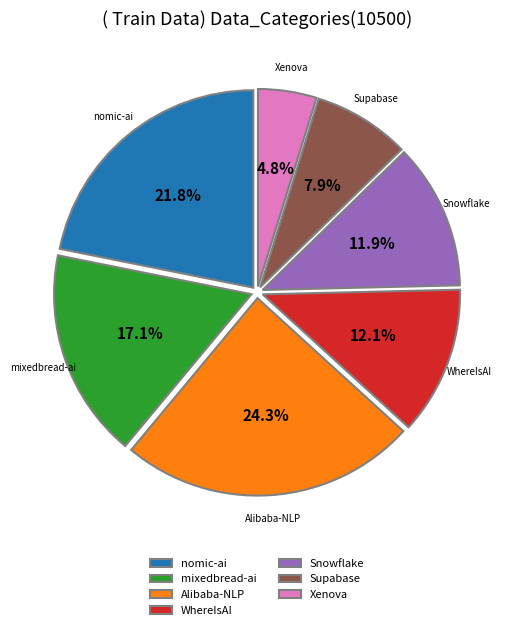

Do nomic-ai and Xenova together represent more than half of the pie?

No